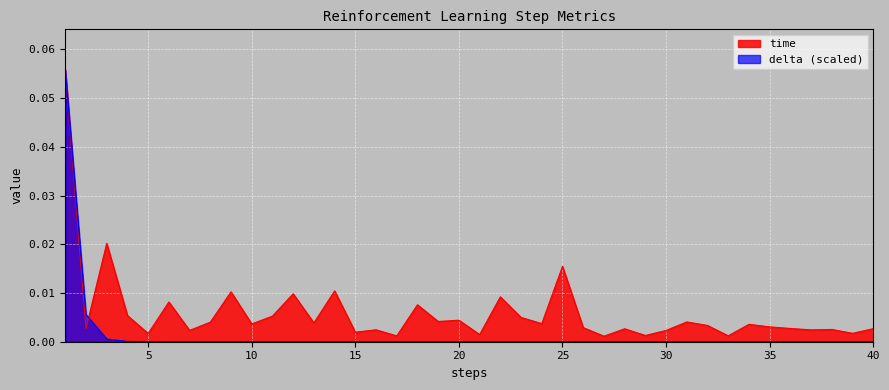

What is the difference between the maximum and minimum values in the delta series?

0.1